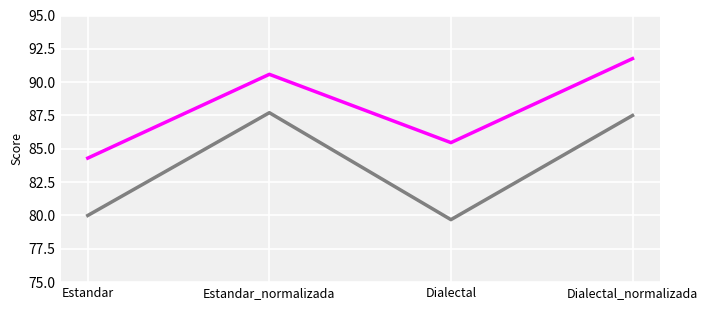

What is the minimum value shown in the chart?

79.7